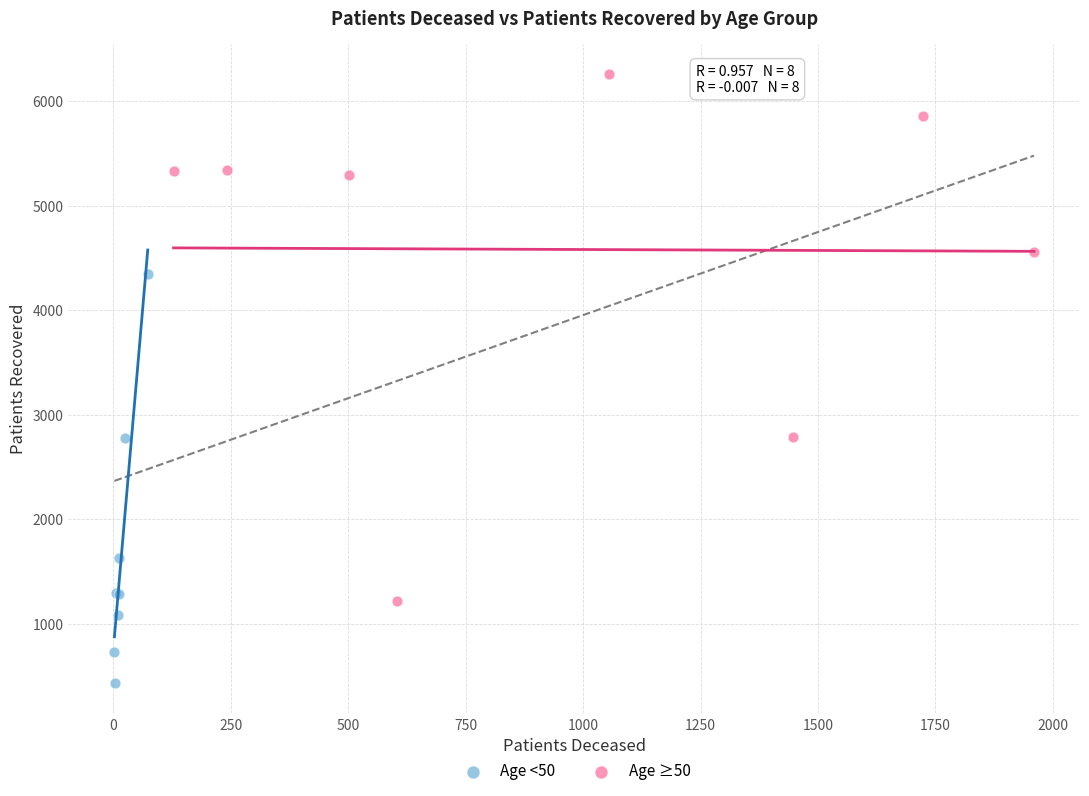

Which series contains the highest Y value?

Age ≥50